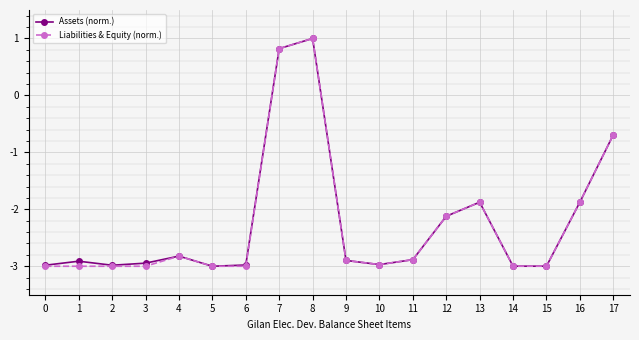

How many values in the Liabilities & Equity (norm.) series are below -2?

13